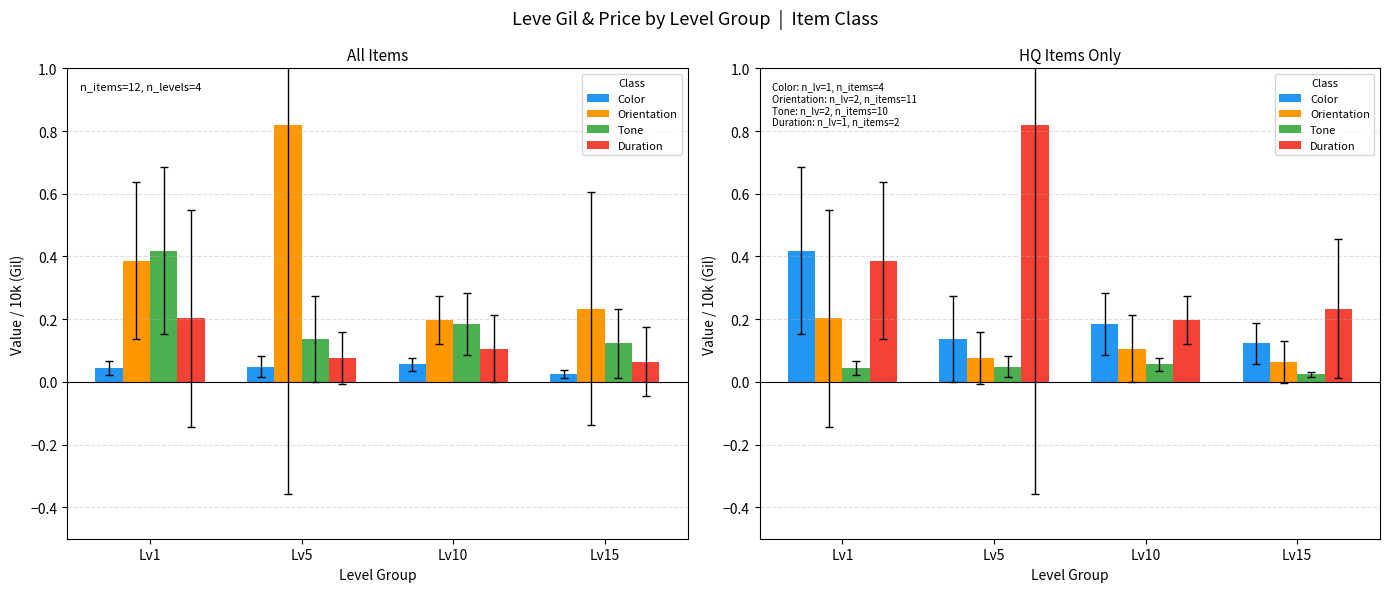

True or false: Color has a value of 0.3 at Lv1.

False